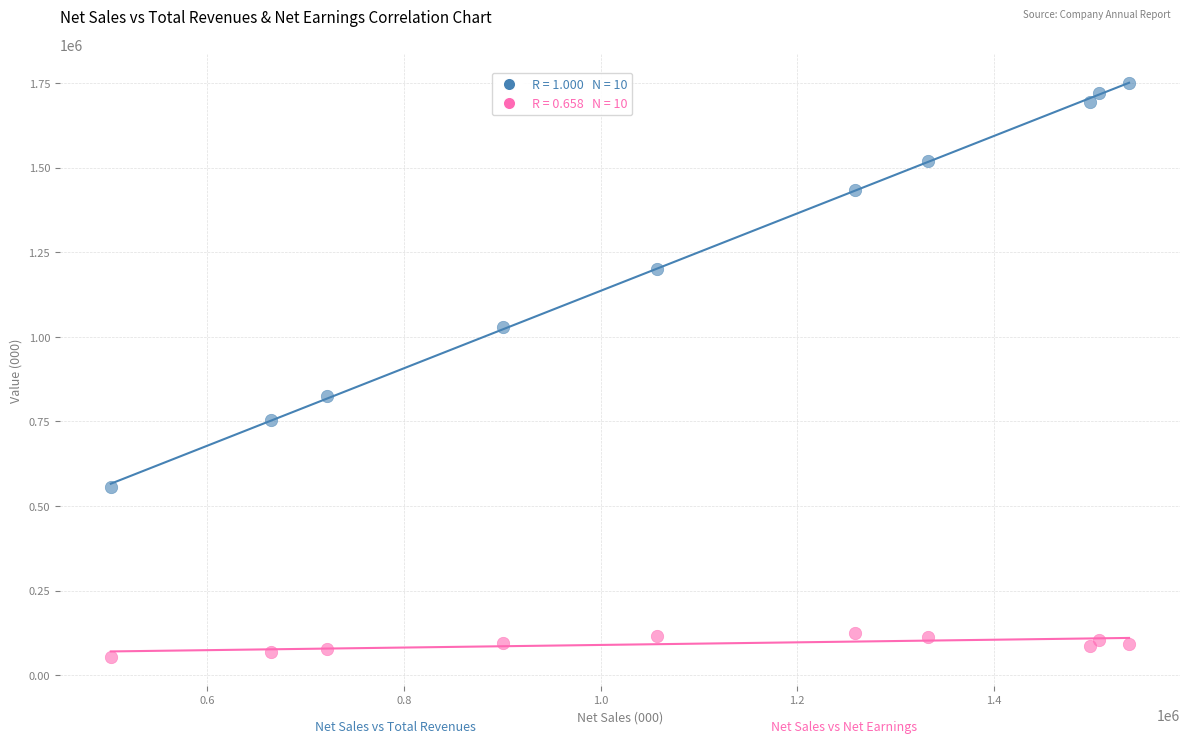

Across all data points, what is the range of X values (max minus min)?

1036209